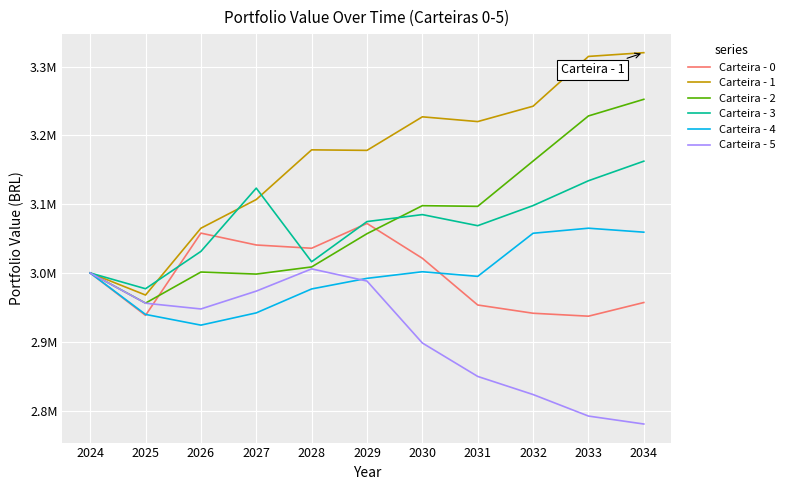

What is the difference between the second highest and minimum values in the Carteira - 0 series?

120753